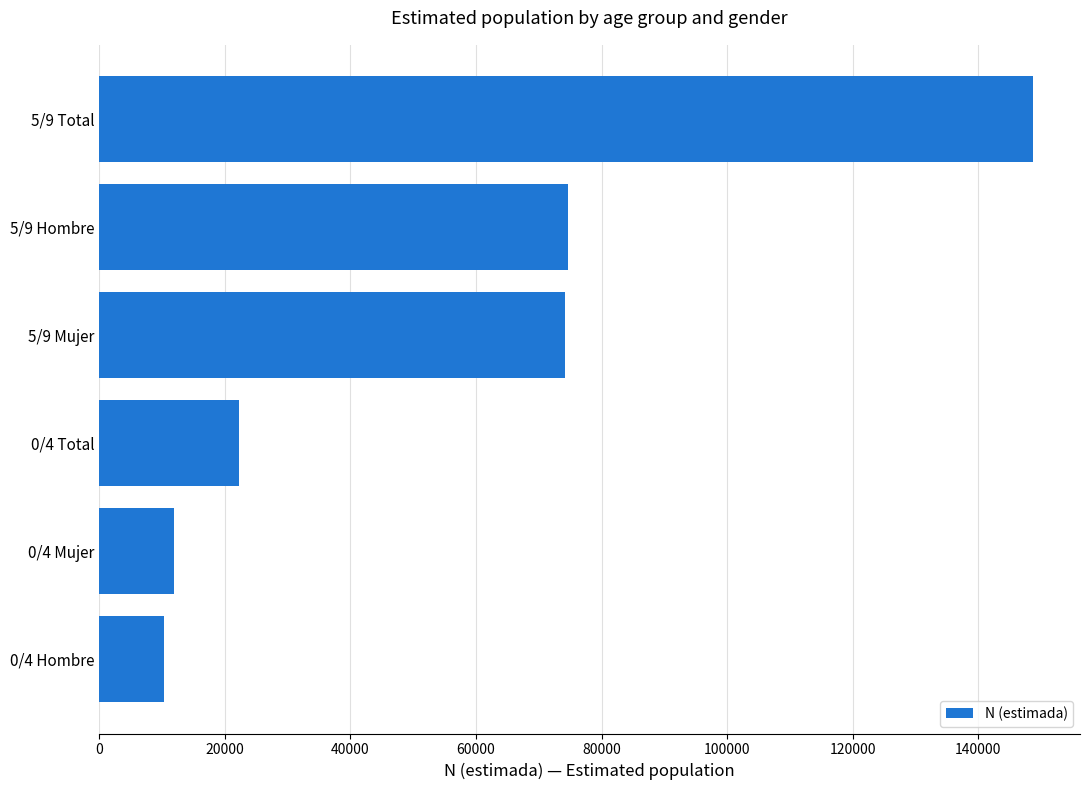

What is the maximum value shown in the chart?

148794